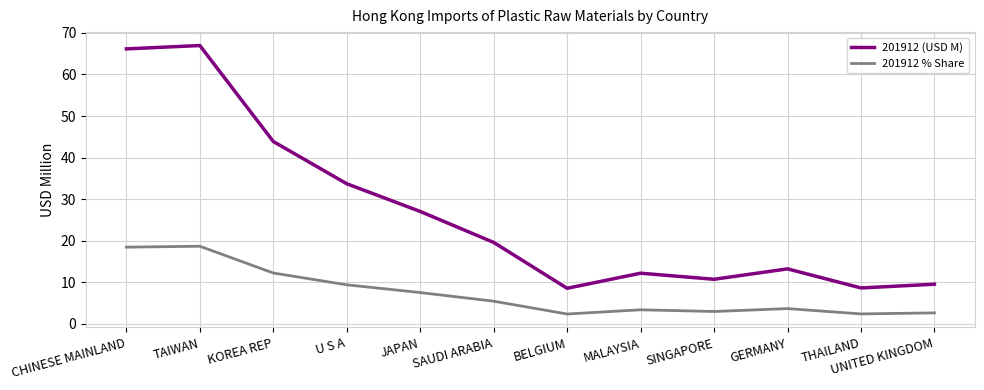

True or false: 201912 (USD M) has more than 2 interior local peaks.

True